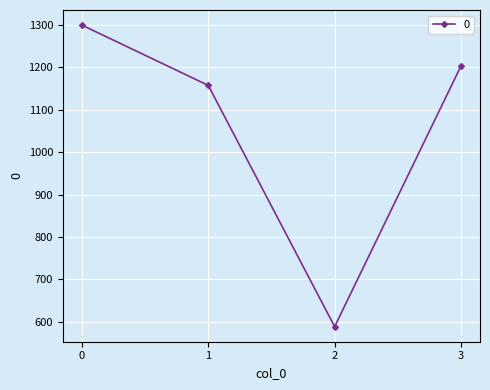

What is the maximum value shown in the chart?

1299